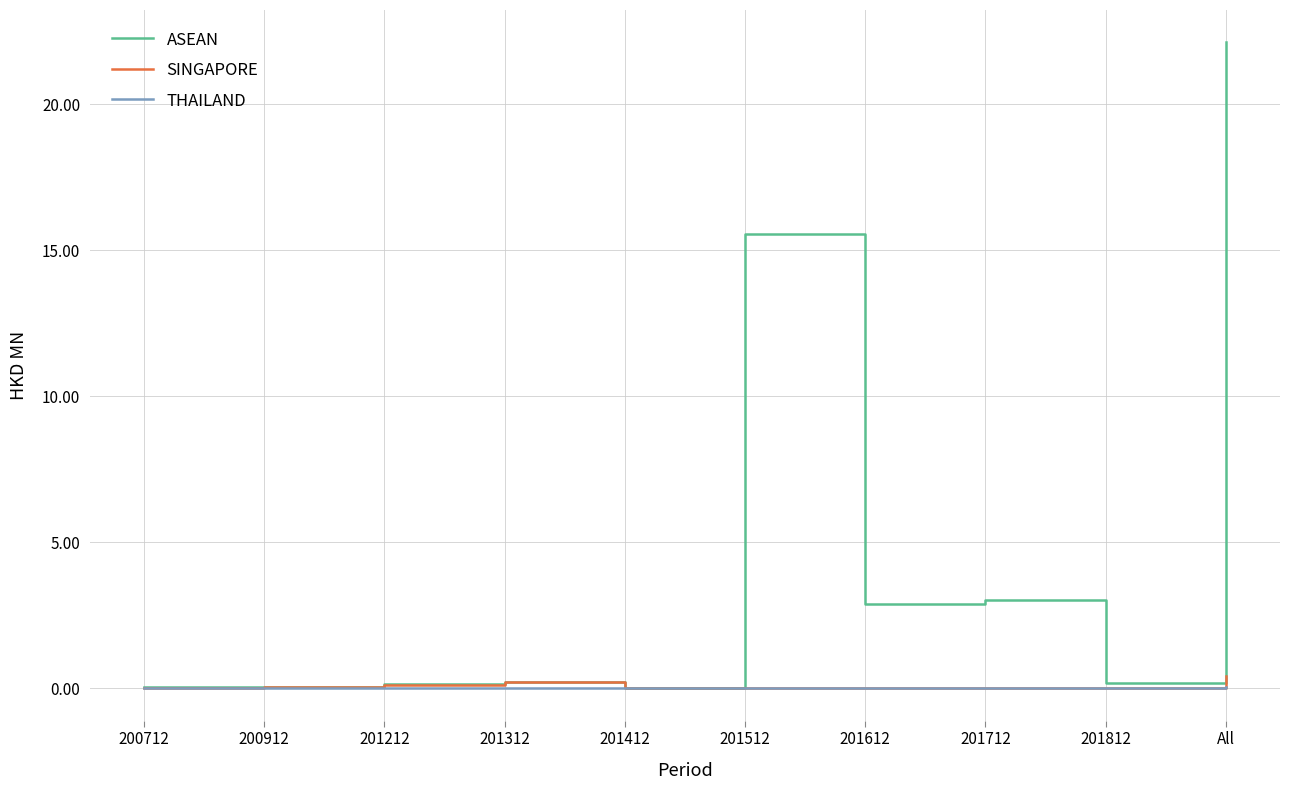

Which series has the largest range (max minus min)?

ASEAN